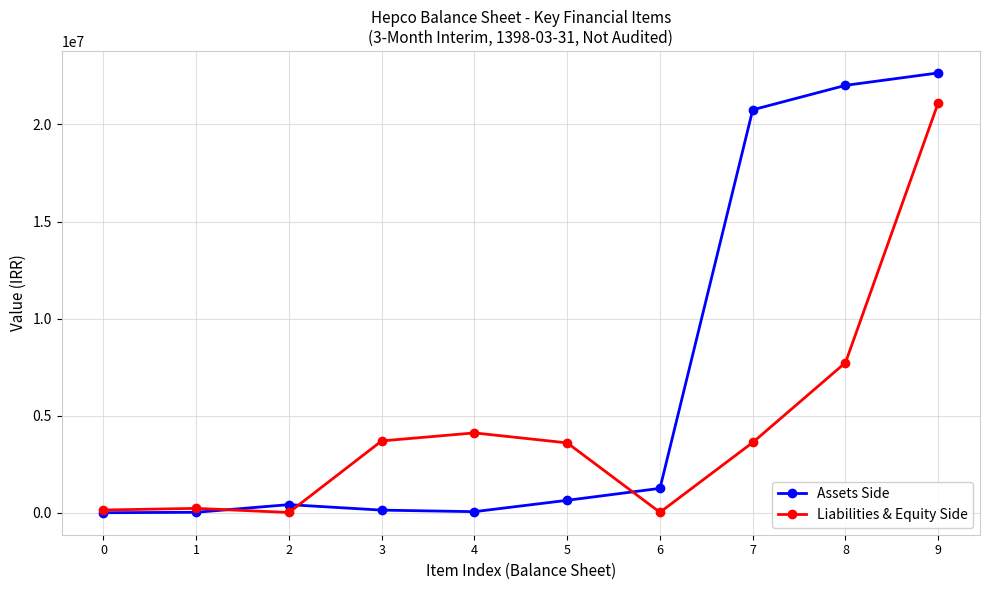

What is the total value across all series at 6?

1277285